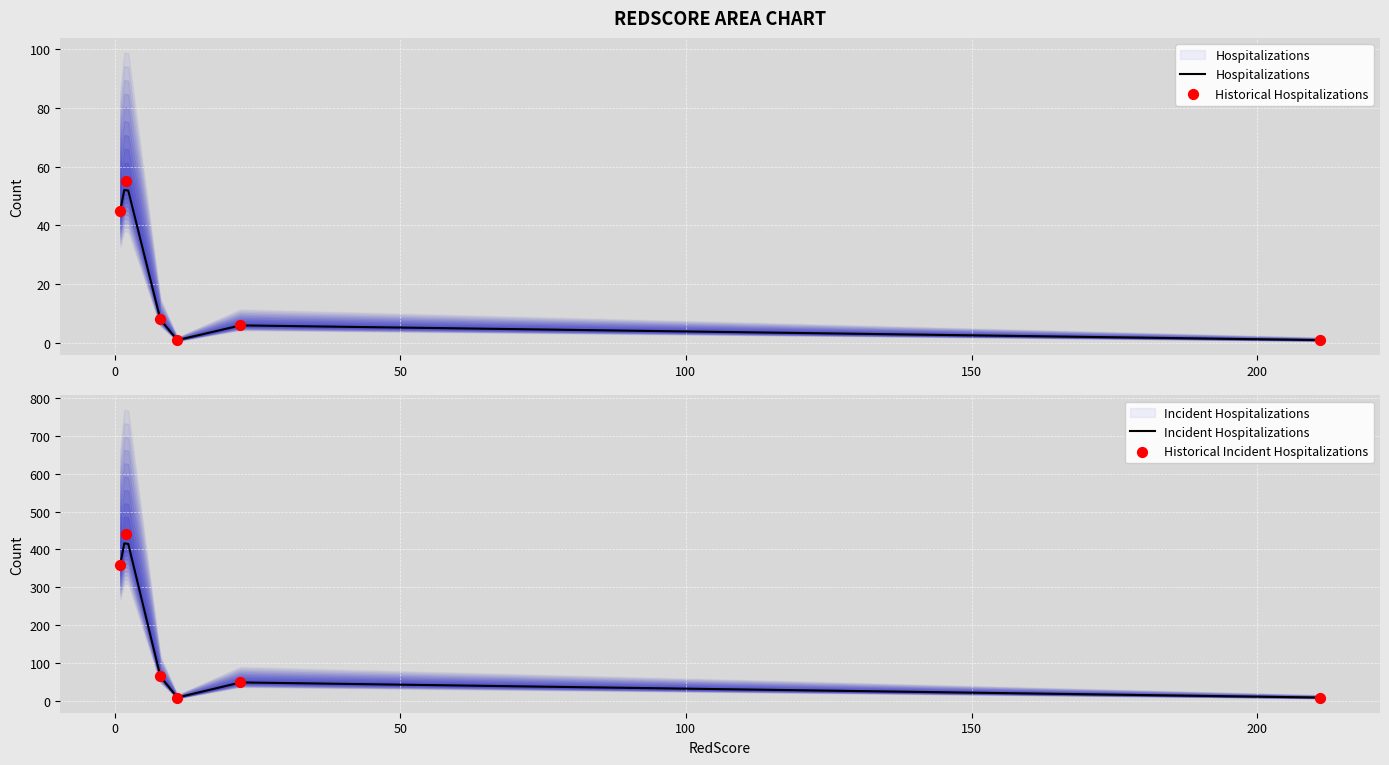

What is the ratio of the value at 1 to the value at 8?

5.6